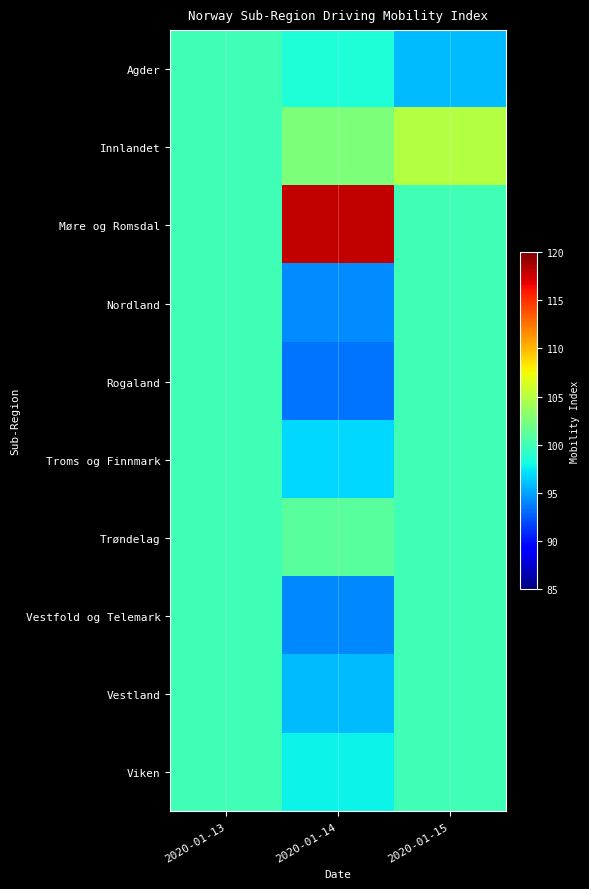

Between 2020-01-13 and 2020-01-14, which series saw the biggest shift?

Møre og Romsdal